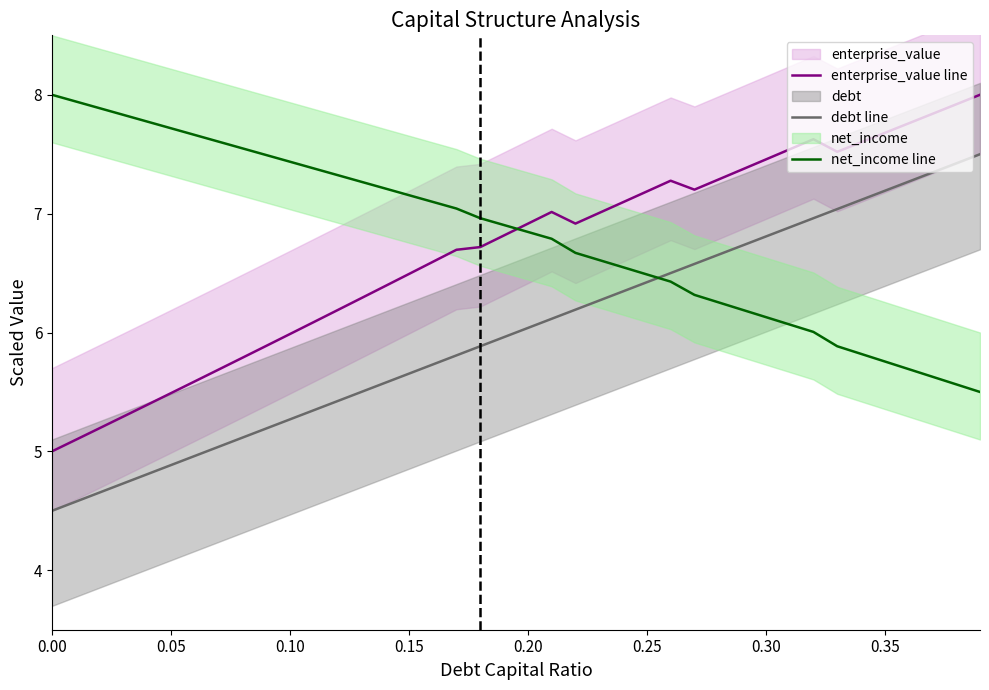

Does the chart display data point markers on the line(s)?

No